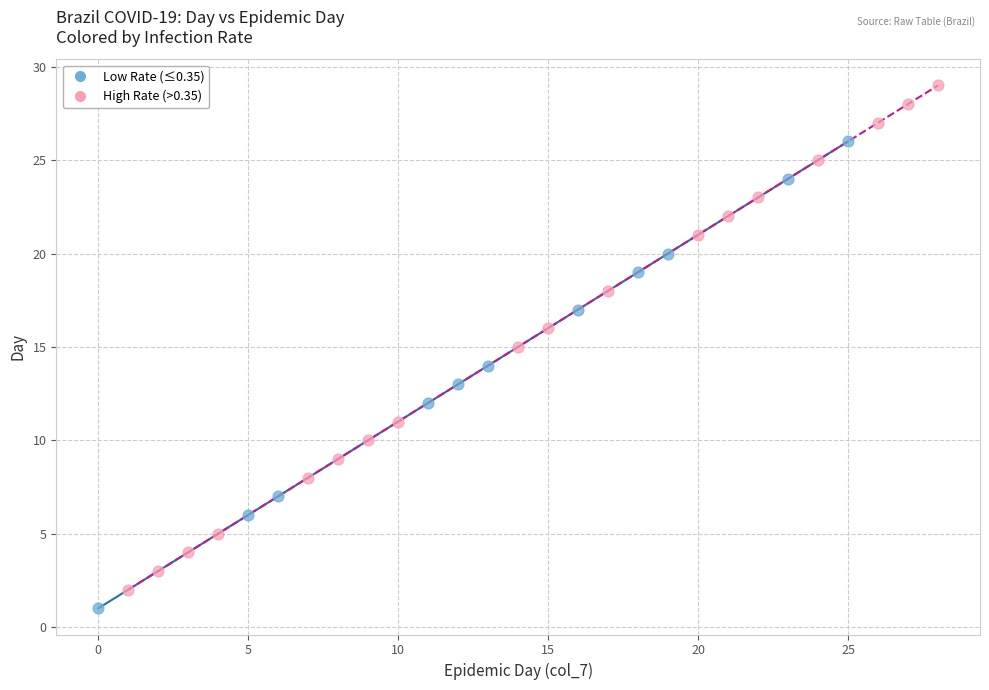

Which series has the widest spread of Y values?

High Rate (>0.35)